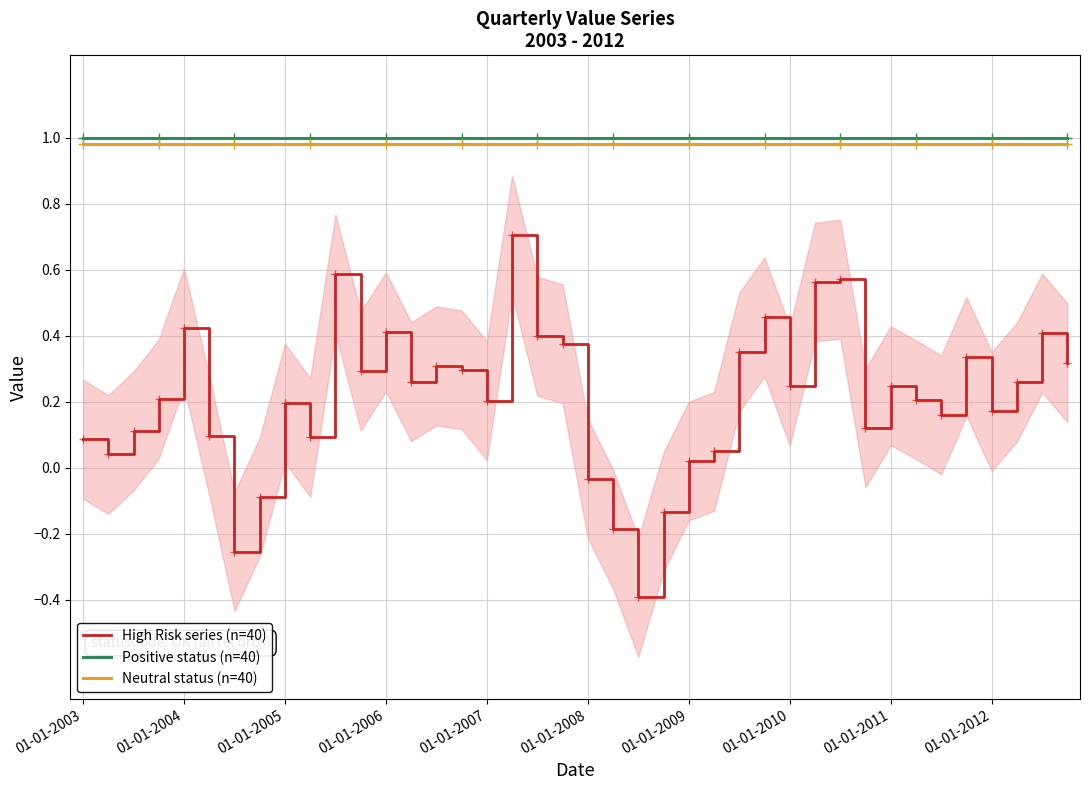

Which series has the widest spread of values?

High Risk series (n=40)